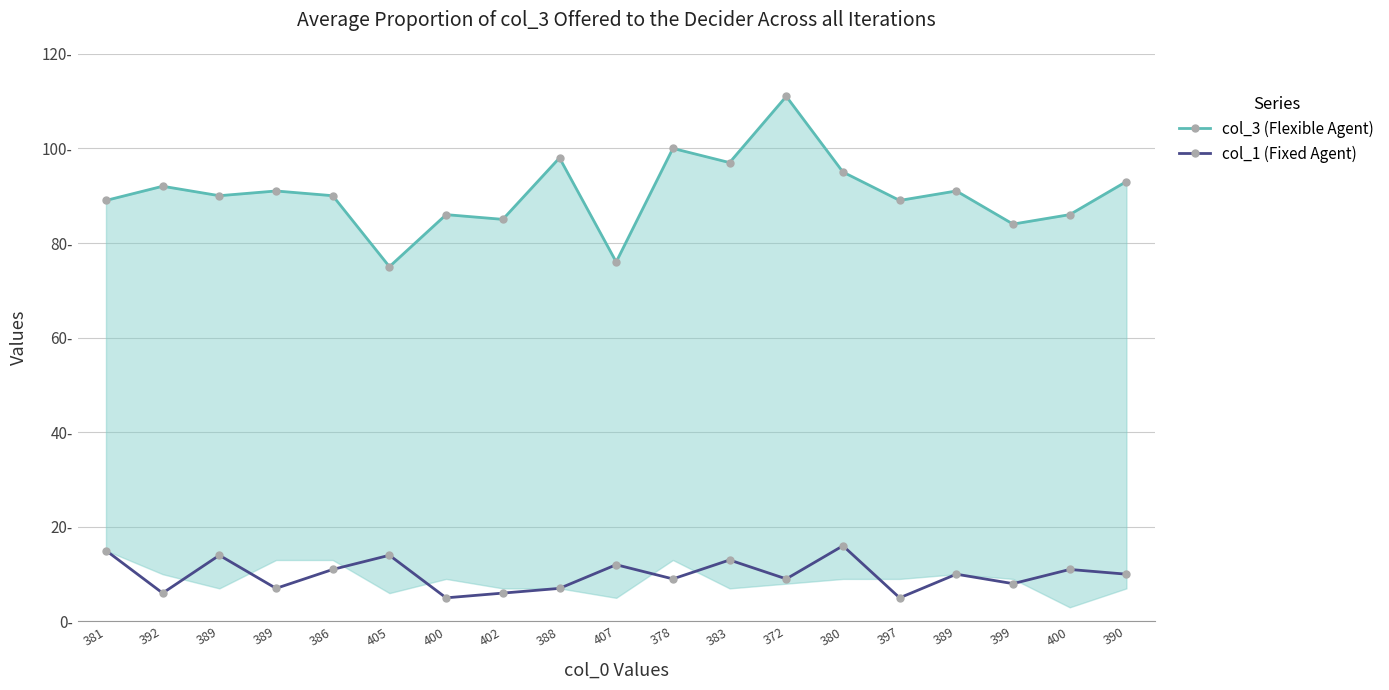

What is the lowest value of the col_3 (Flexible Agent) series?

75